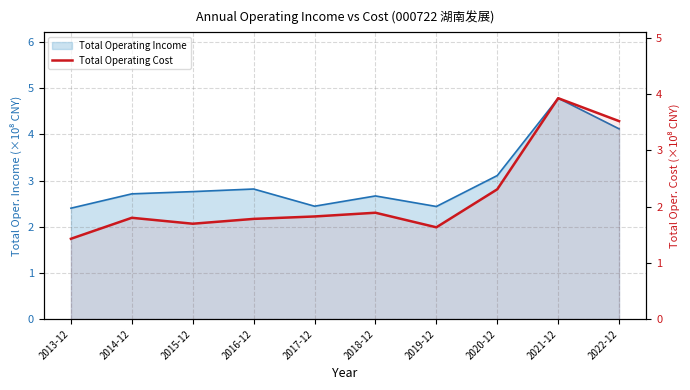

True or false: the data has more than 1 interior local peaks.

True